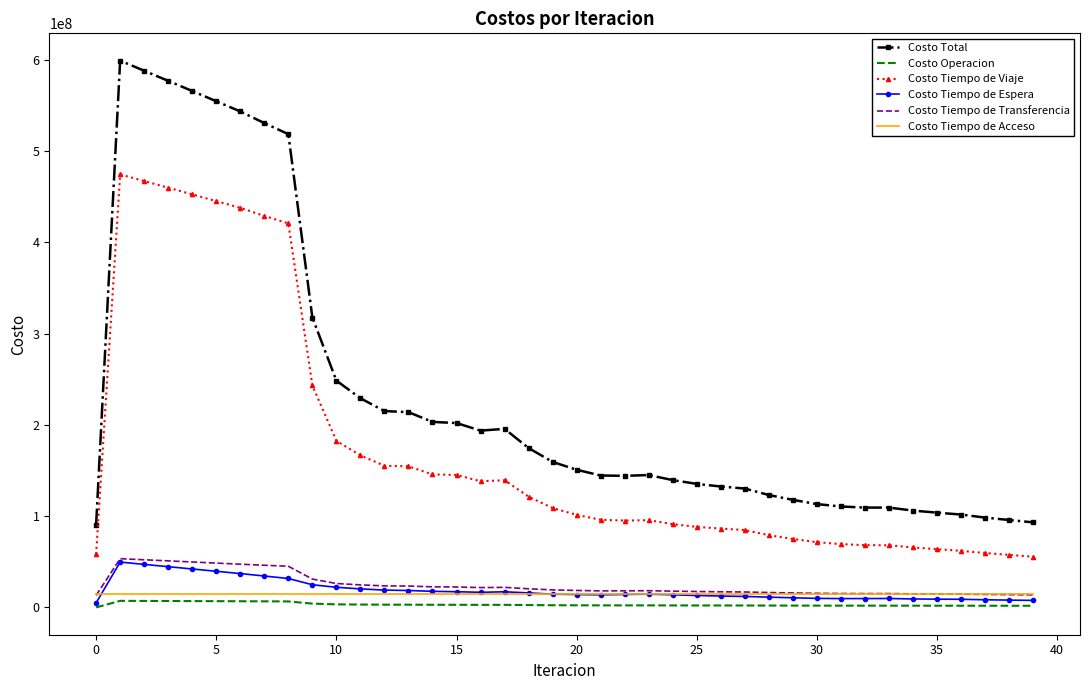

What is the highest value of the Costo Tiempo de Transferencia series?

53353211.5